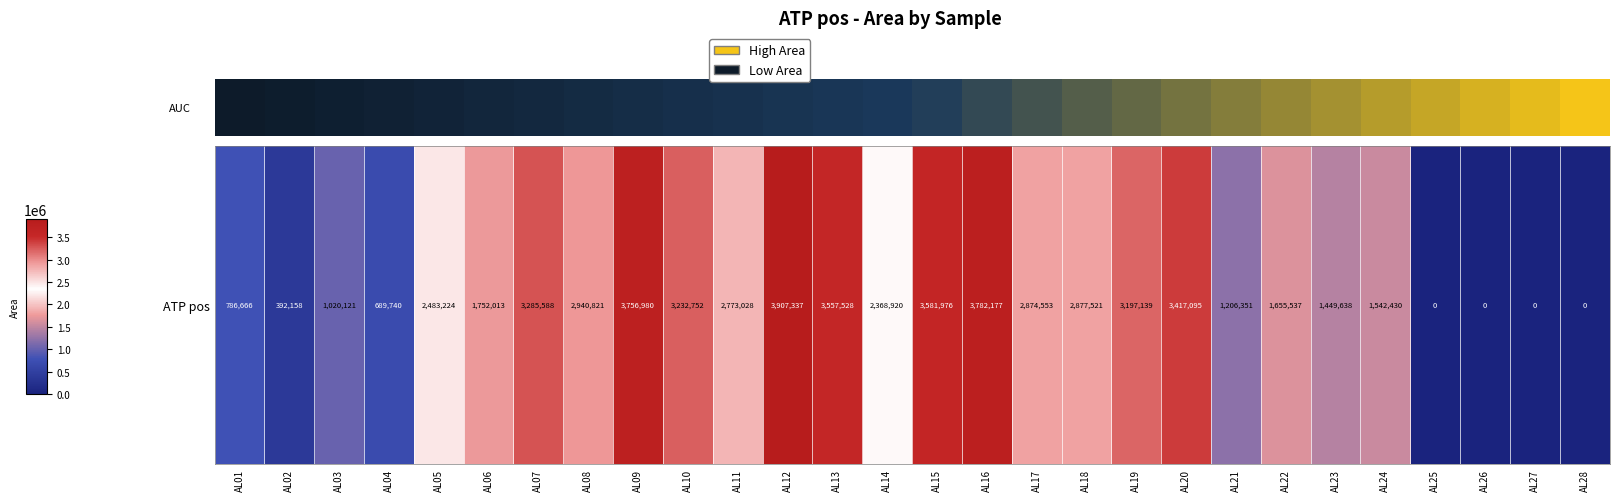

Reading left to right, extract all data points from this chart.

0.2	0.1	0.3	0.2	0.6	0.4	0.8	0.8	1.0	0.8	0.7	1.0	0.9	0.6	0.9	1.0	0.7	0.7	0.8	0.9	0.3	0.4	0.4	0.4	0.0	0.0	0.0	0.0